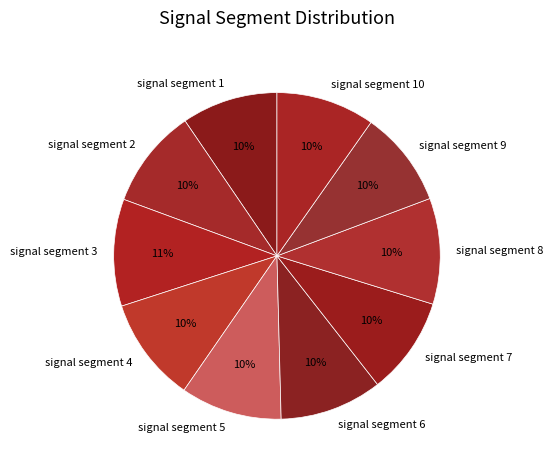

To the nearest percent, what is the difference between the largest and smallest slice percentages?

1%